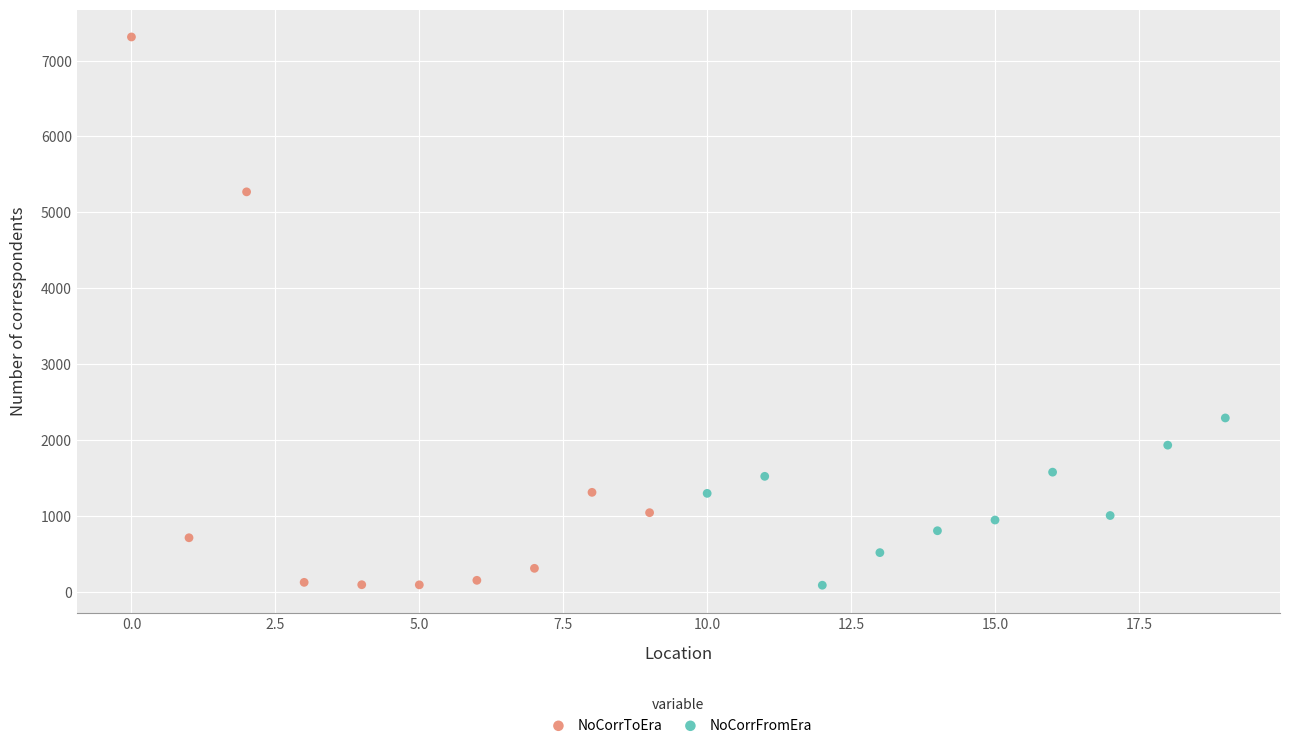

Which series has the widest spread of Y values?

NoCorrToEra